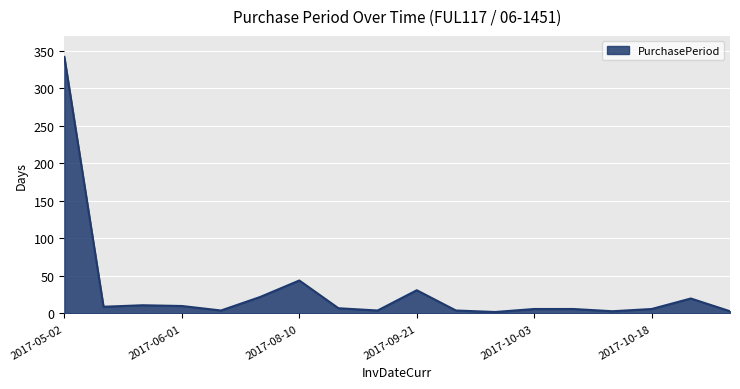

What is the maximum value shown in the chart?

342